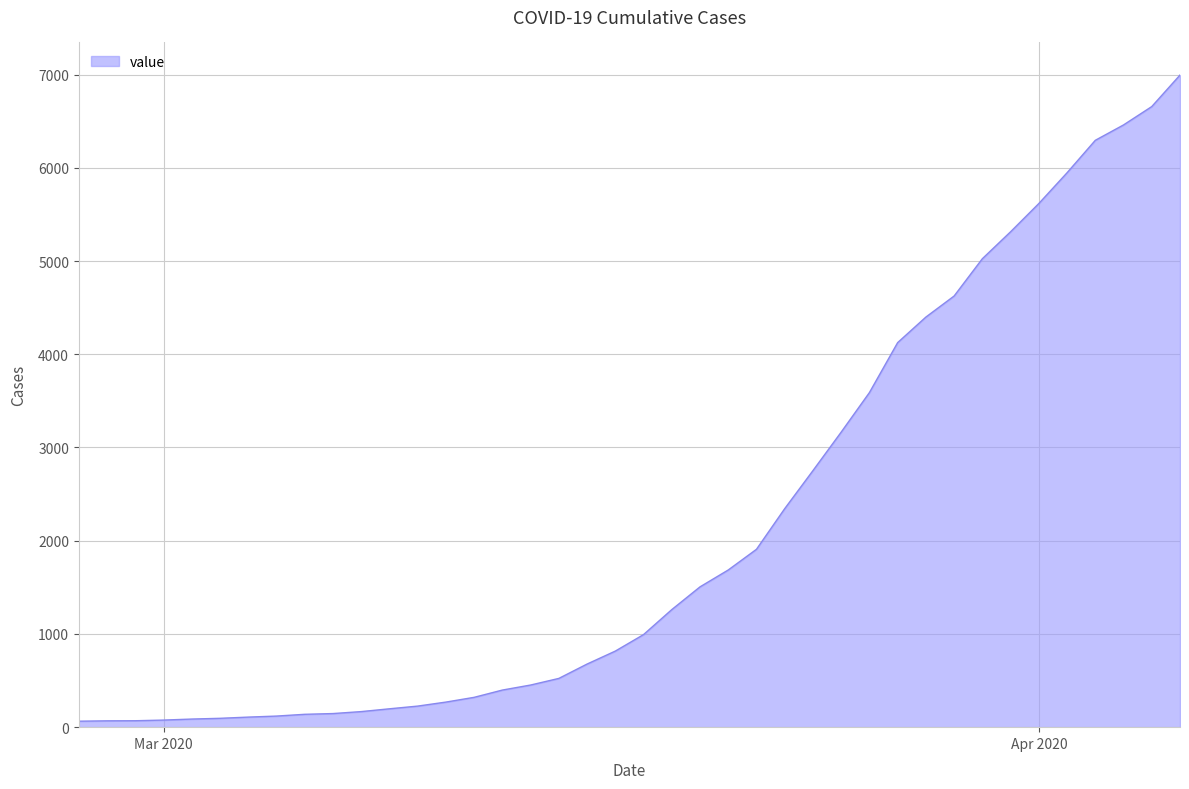

What is the difference between the maximum and minimum values?

6931